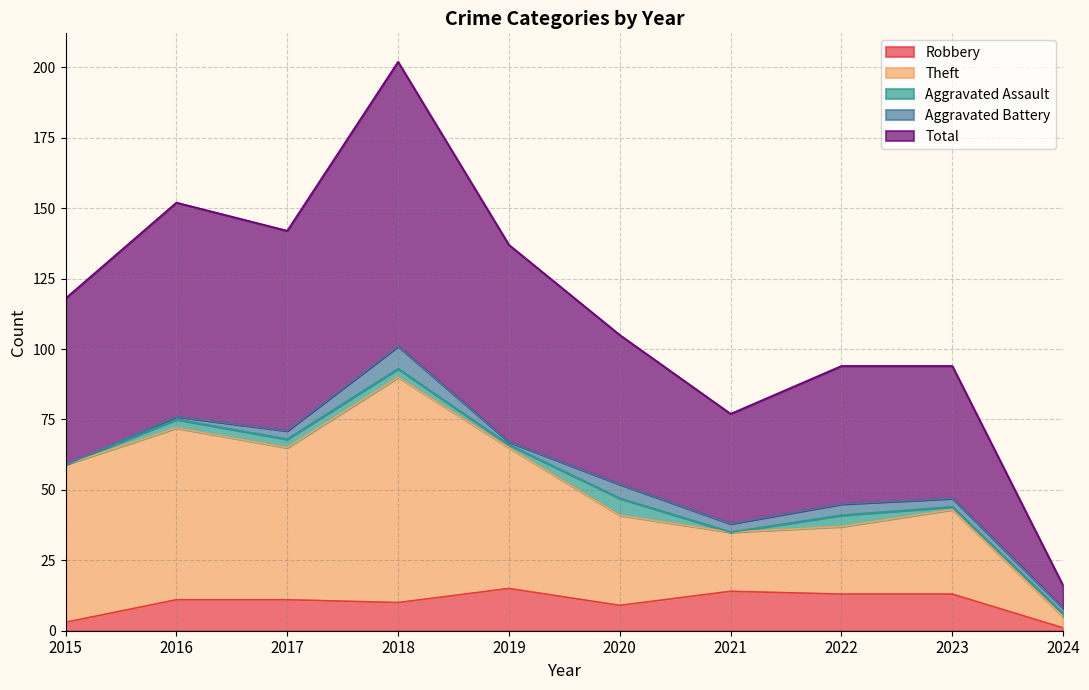

What is the maximum value shown in the chart?

202